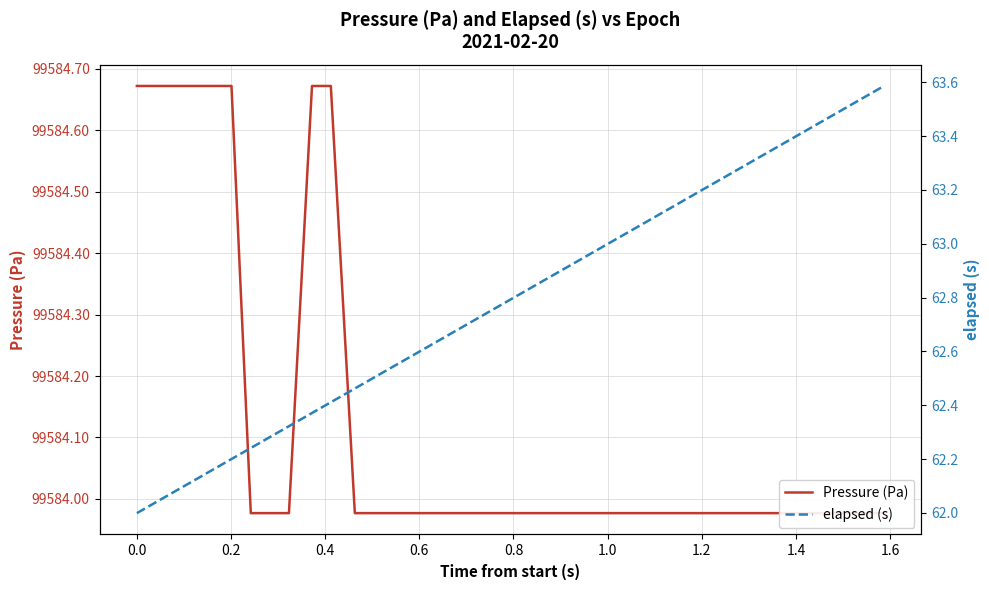

The Pressure (Pa) series shows 138051.1 at 39. True or false?

False